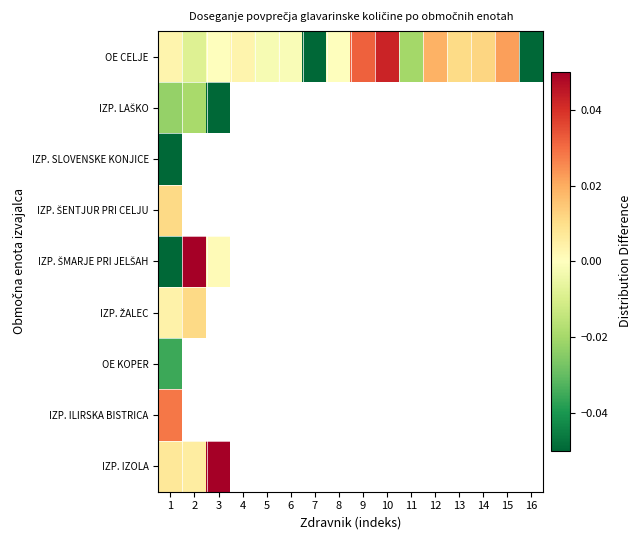

Which series has the largest total across all categories?

OE CELJE